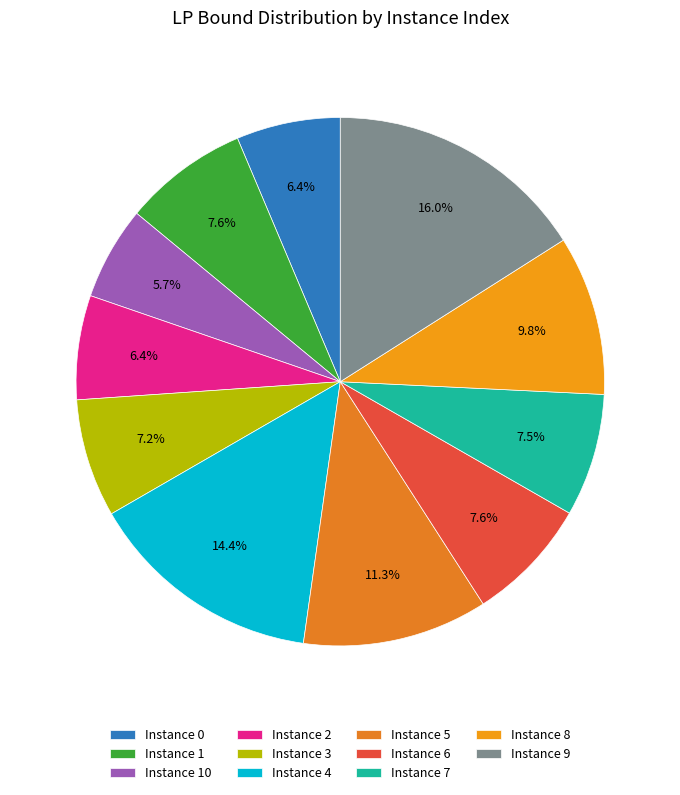

How many slices are in this pie chart?

11